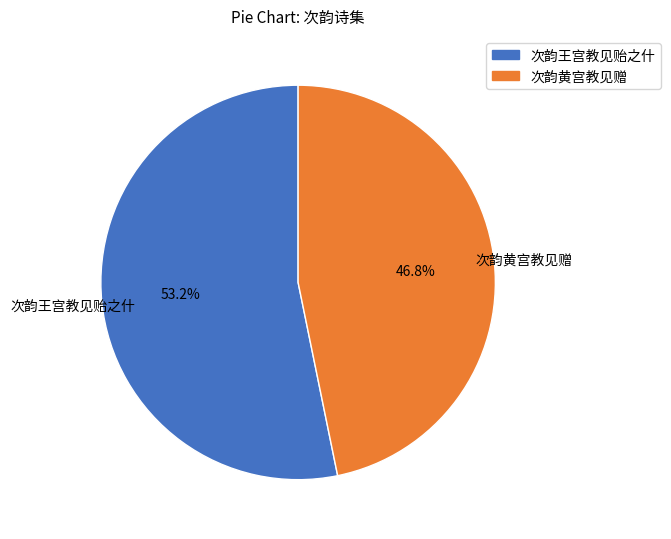

Is there a majority slice in this chart?

Yes